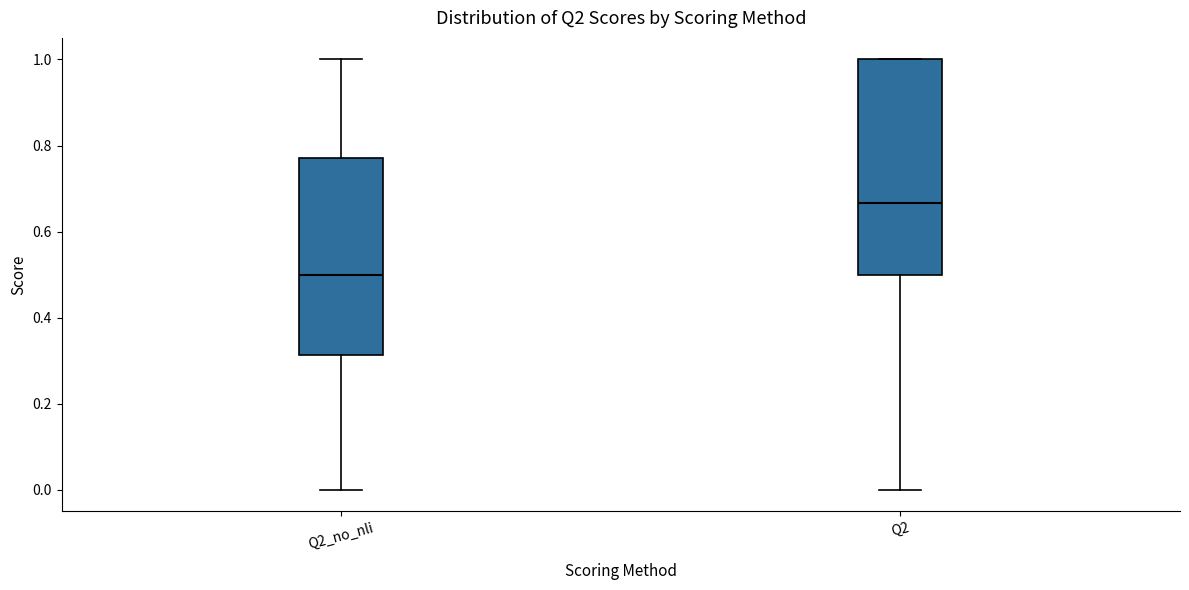

Which box has the highest median line?

Q2